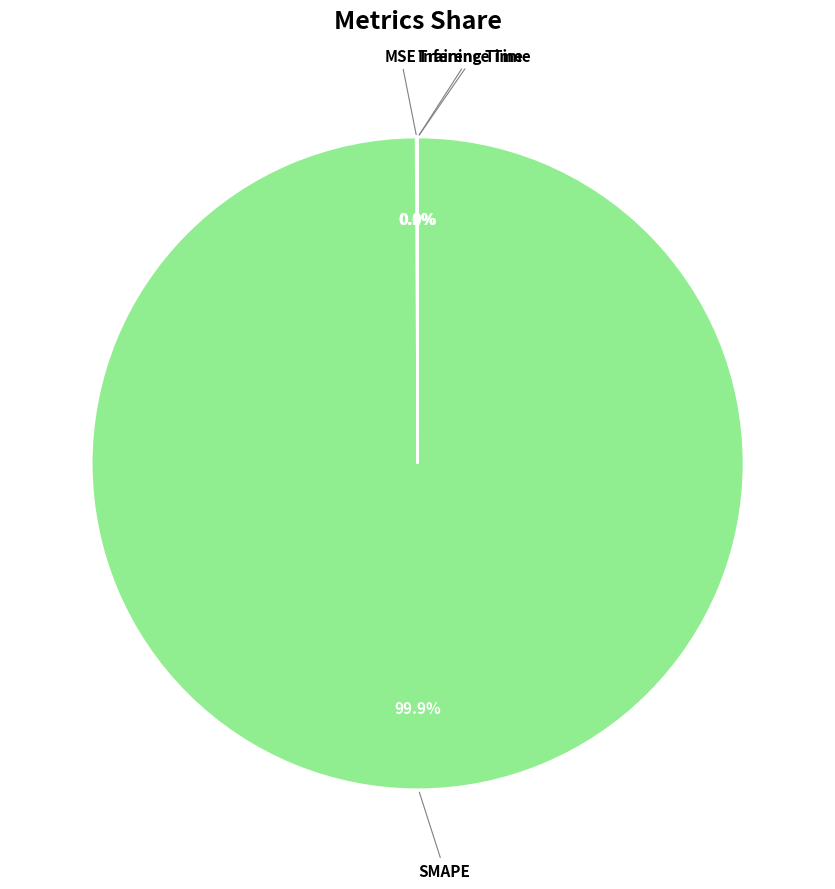

Is there a majority slice in this chart?

Yes